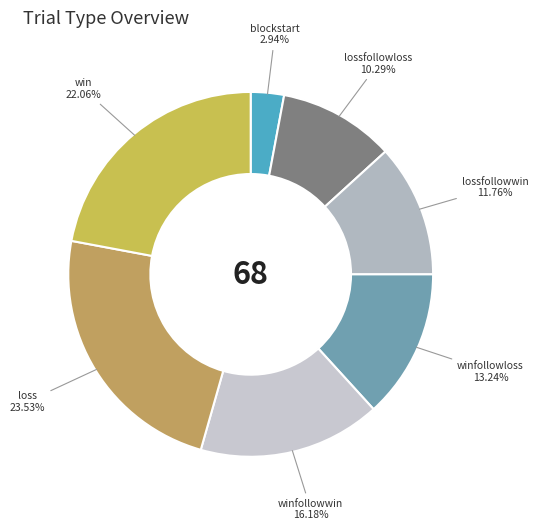

What percentage is the loss slice, to the nearest percent?

24%